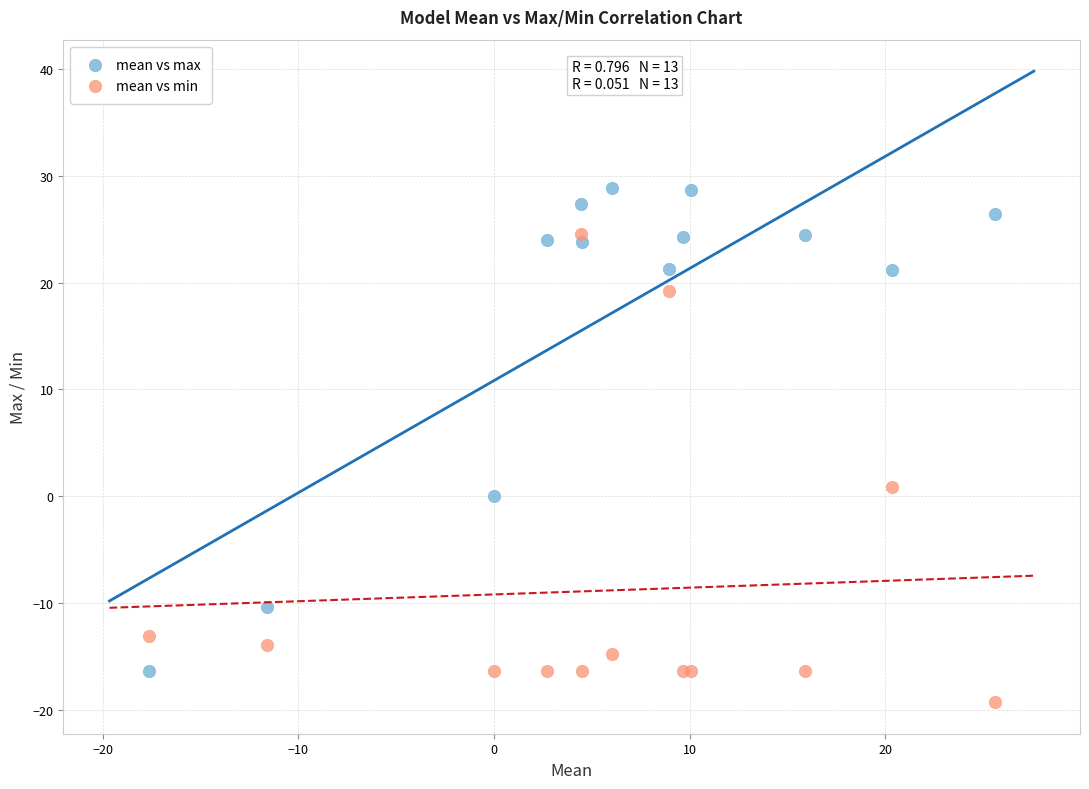

Which series reaches the minimum Y coordinate?

mean vs min